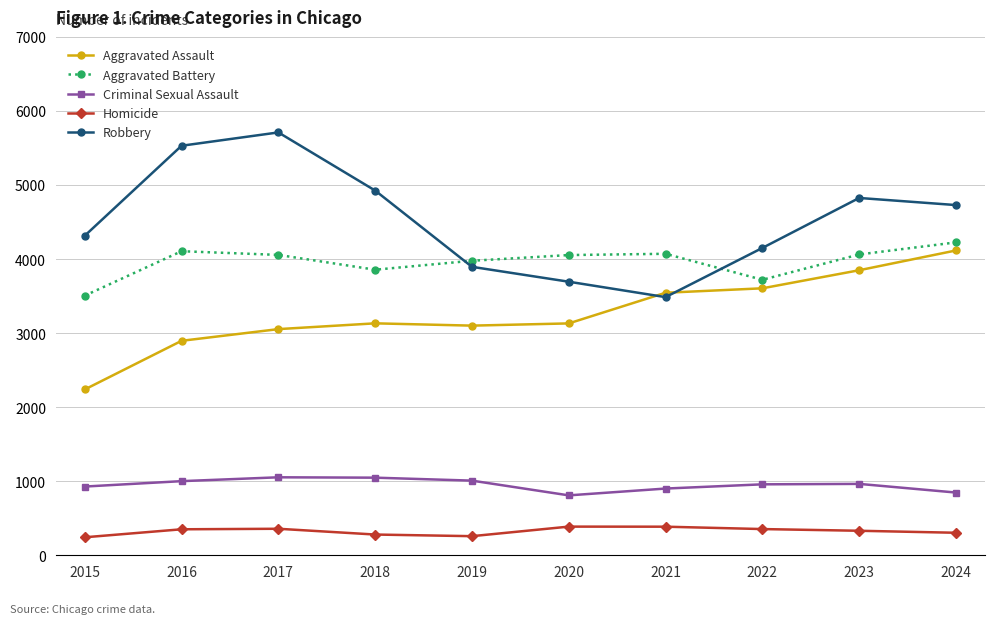

What are all the series names shown in the legend?

Aggravated Assault, Aggravated Battery, Criminal Sexual Assault, Homicide, Robbery